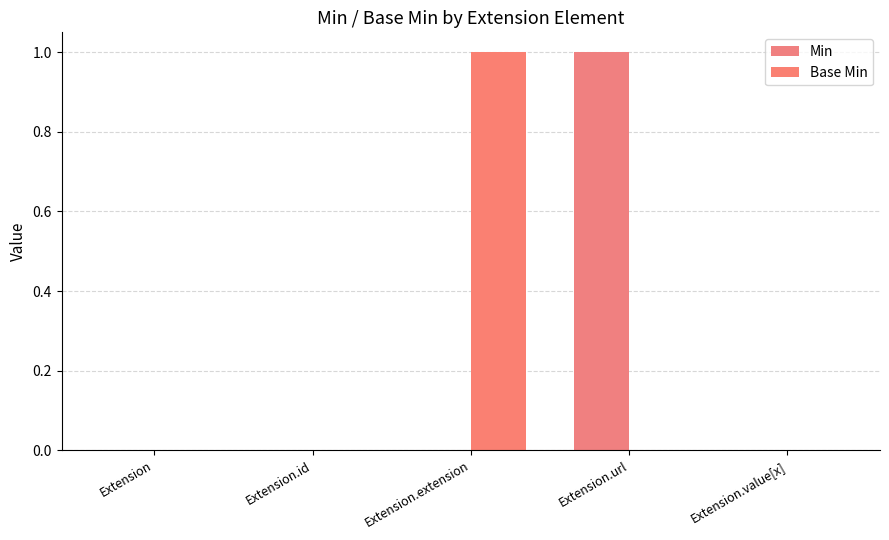

How many Base Min values are between 0 and 1?

5